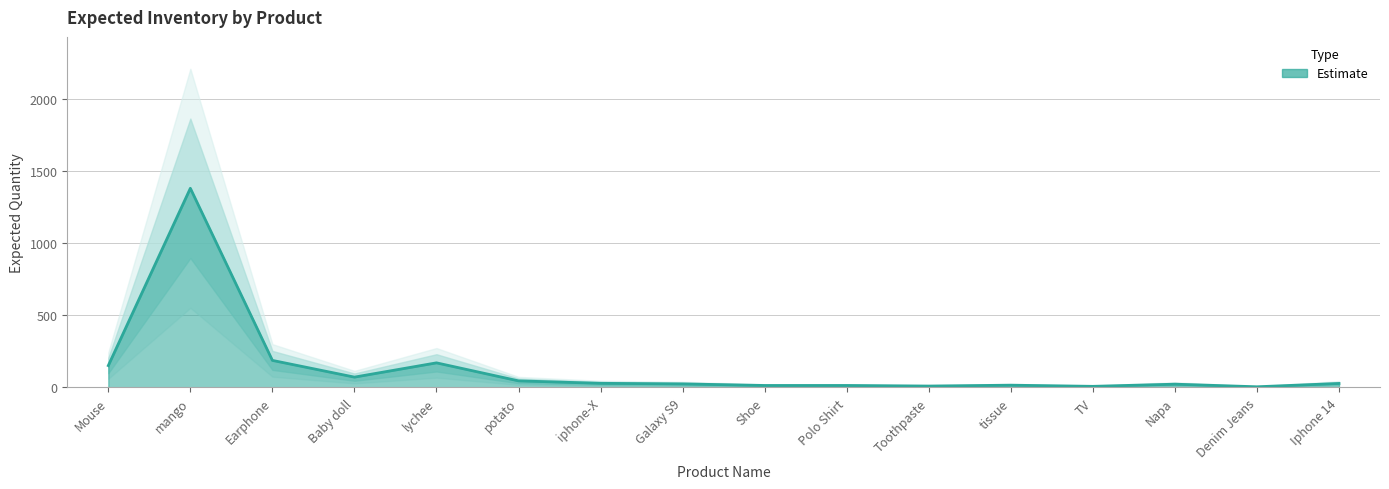

What is the change in value from Polo Shirt to Napa?

+9